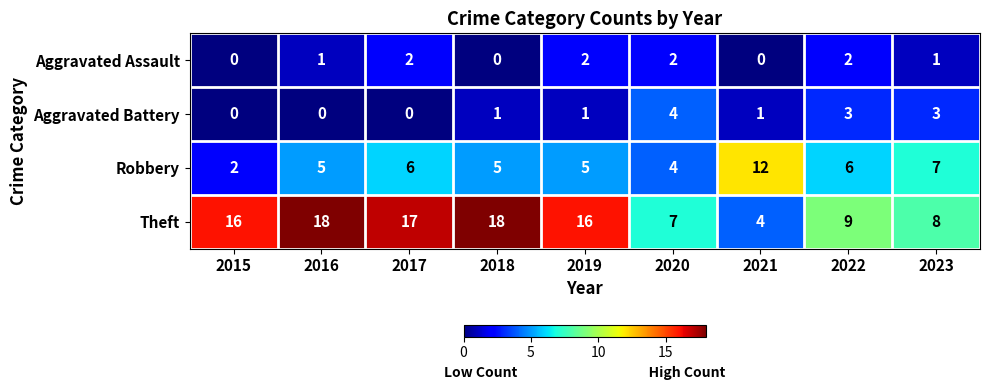

What is the difference between the highest and lowest values at 2015?

16